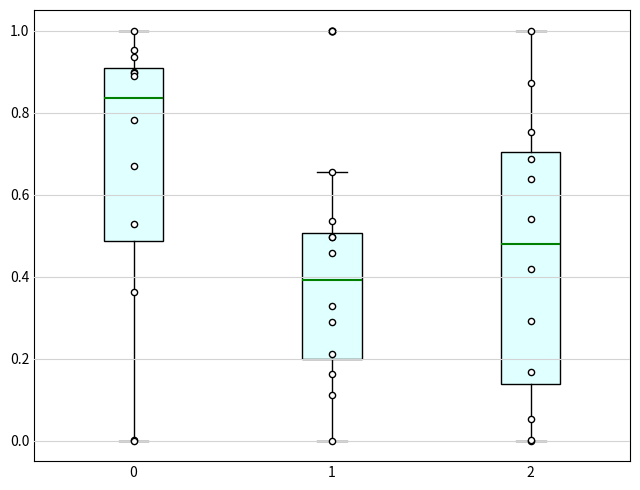

Where is the upper edge of the box at x = 0 on the y-axis? The values are not printed on the chart, so give them approximately, as read against the axis.

0.90